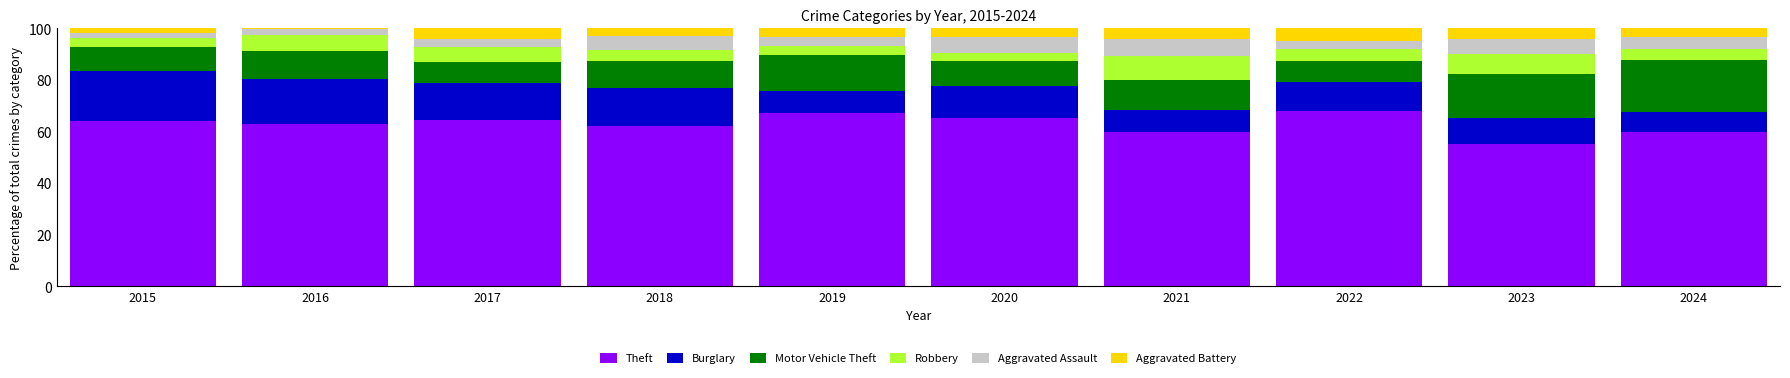

Does the chart contain stacked bars?

Yes